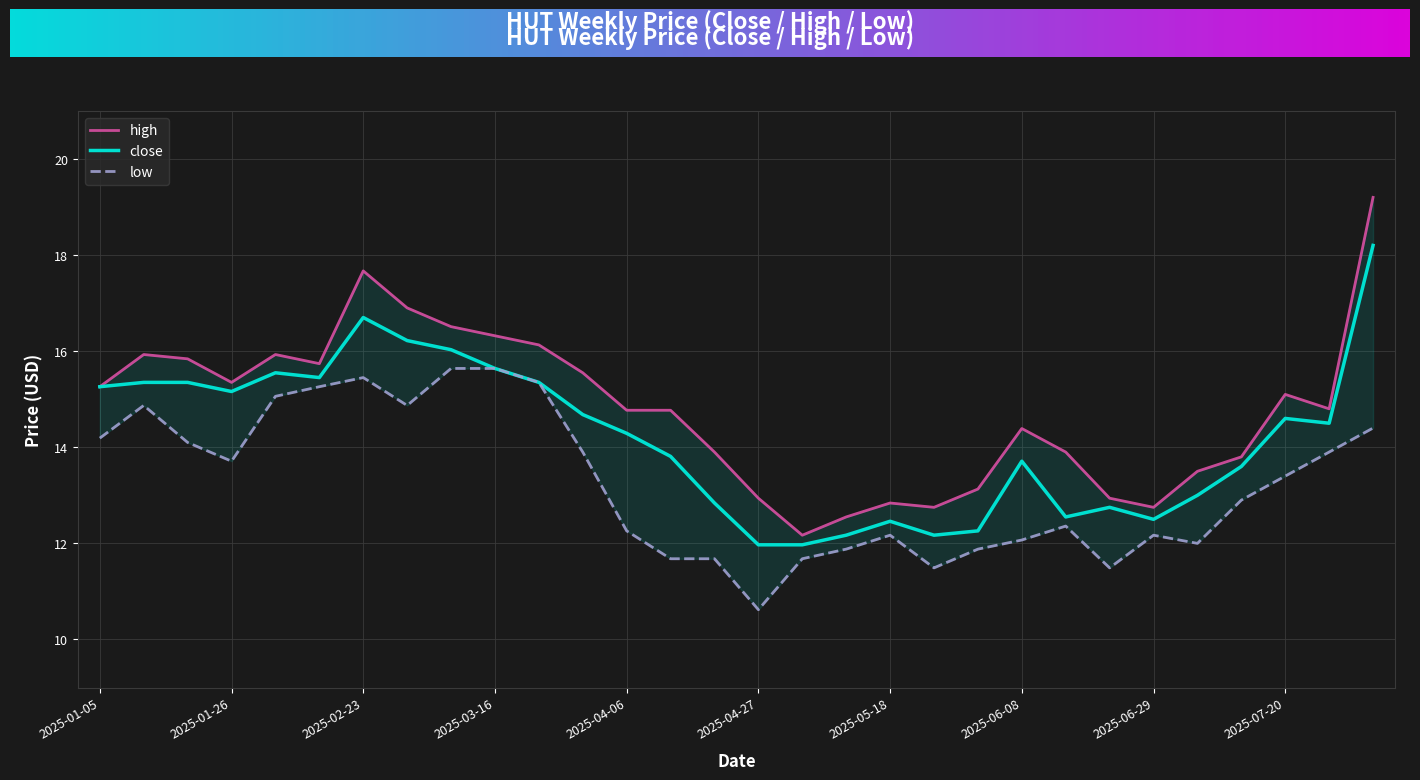

True or false: high and close intersect in this chart.

False